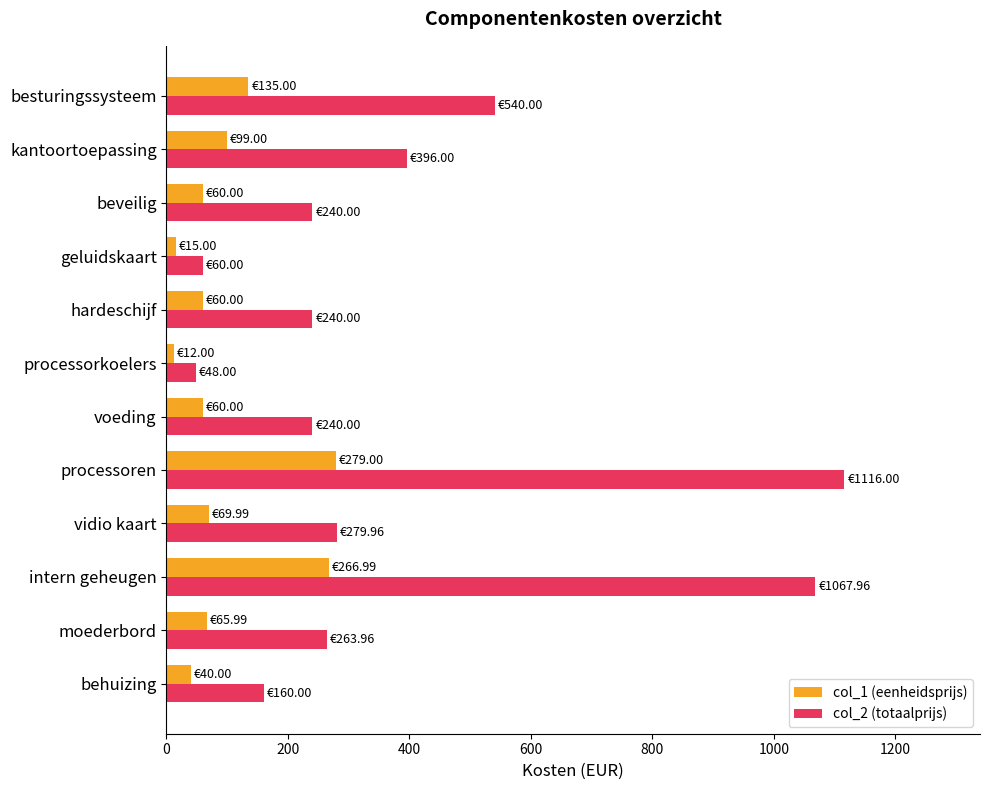

Rank the series by their maximum value, from highest to lowest.

col_2 (totaalprijs), col_1 (eenheidsprijs)